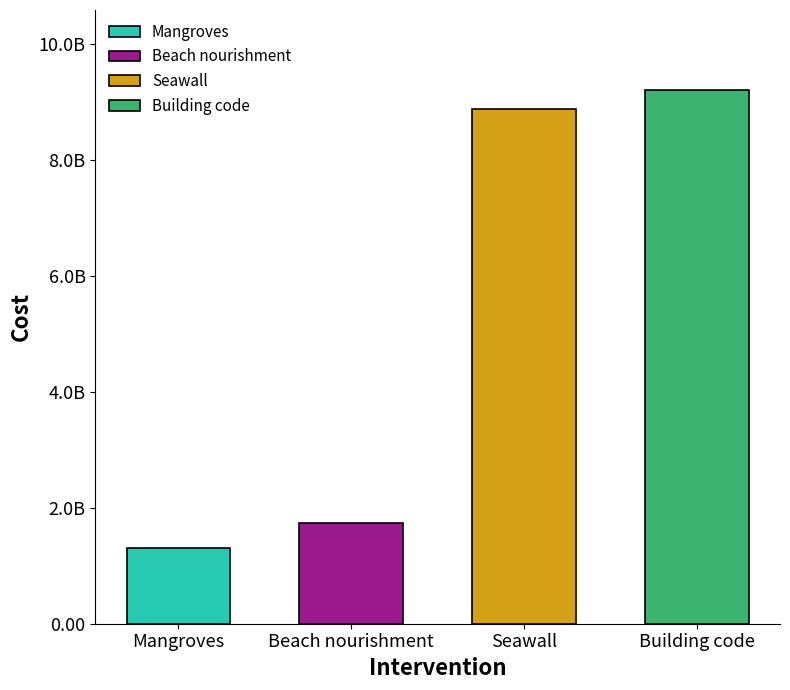

Does the chart contain any negative values?

No